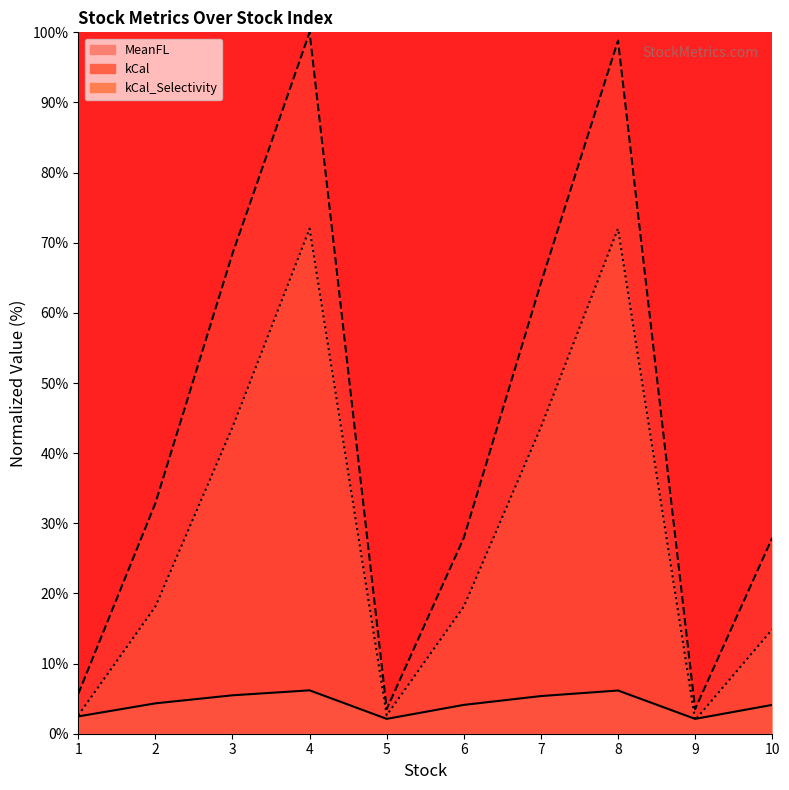

What is the sum of the kCal_Selectivity values at 9 and 5?

4.6